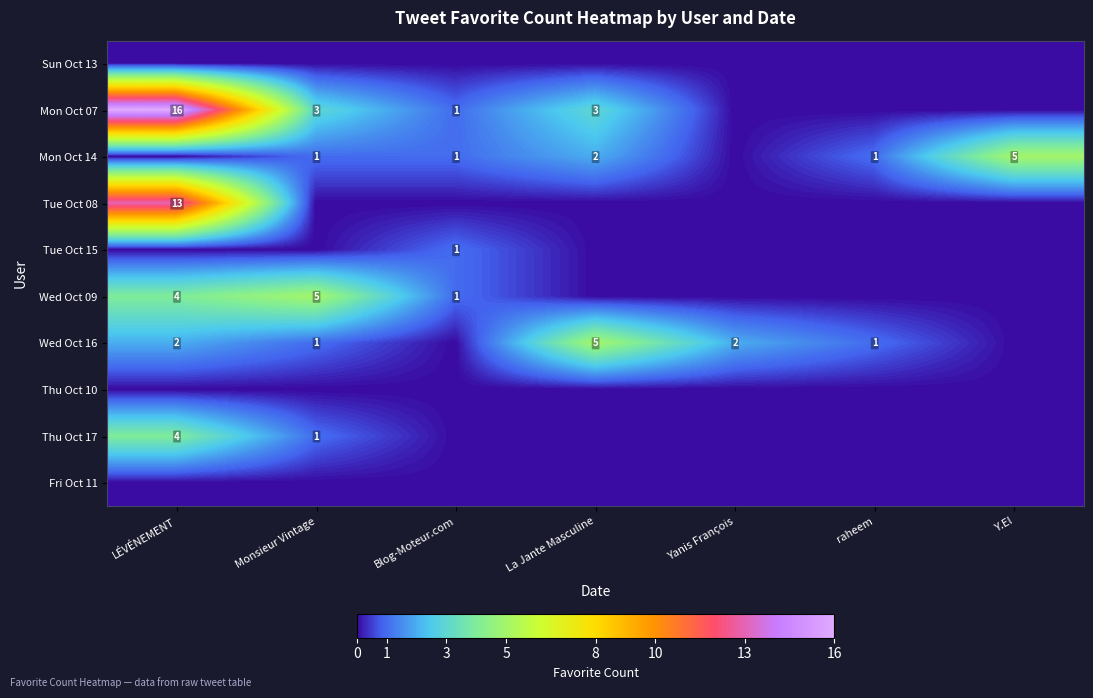

Which label corresponds to the smallest value in the chart?

LÉVÉNEMENT